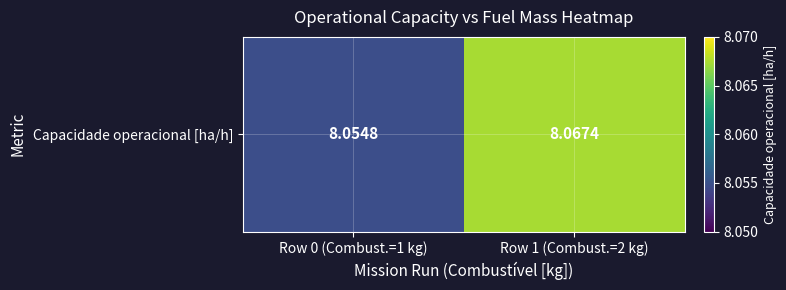

What is the sum of all values?

16.1